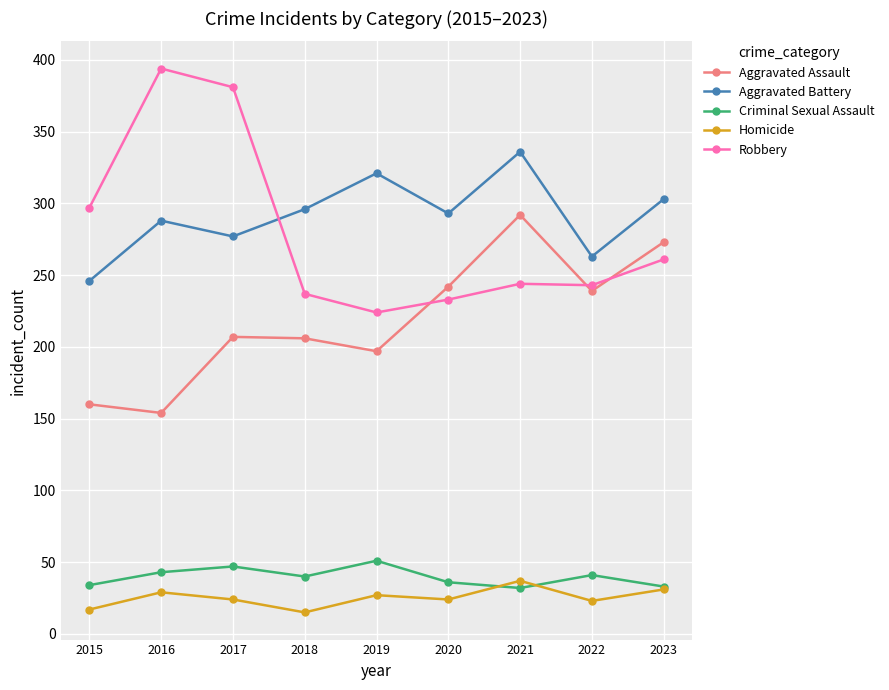

Between 2015 and 2020, which series saw the biggest shift?

Aggravated Assault